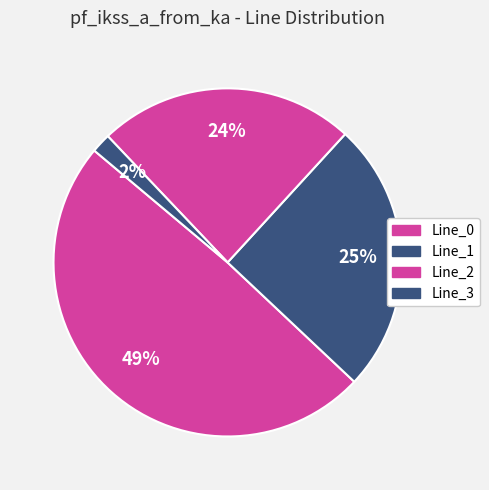

True or false: Line_3 accounts for 10% of the total.

False